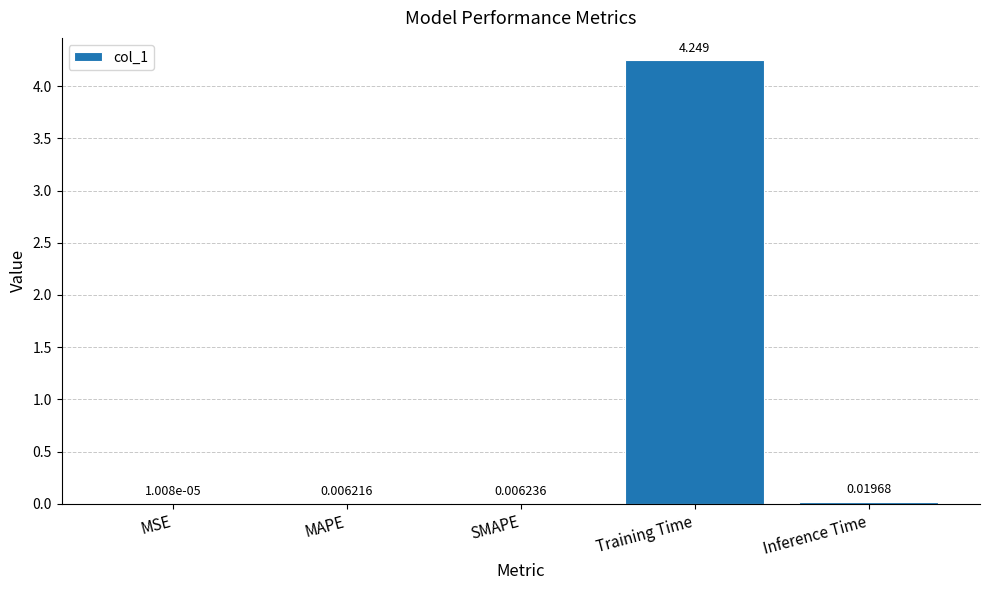

What is the change in value from SMAPE to Training Time?

+4.2